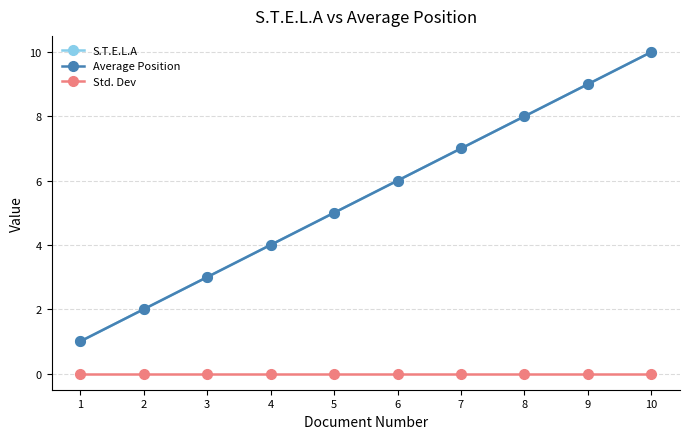

True or false: Average Position and S.T.E.L.A intersect in this chart.

False